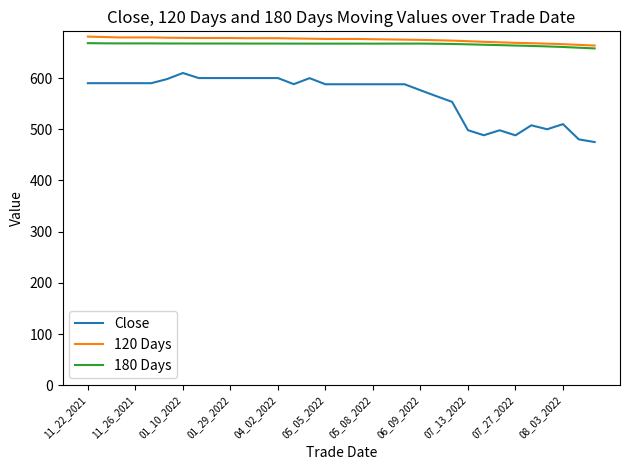

Which series has the largest range (max minus min)?

Close